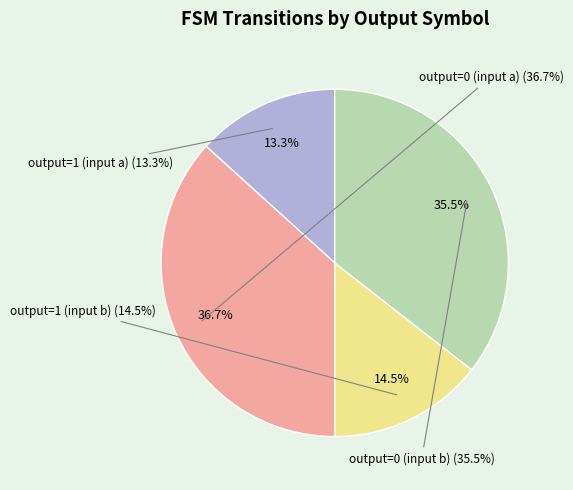

True or false: output=1 (input b) accounts for 1% of the total.

False